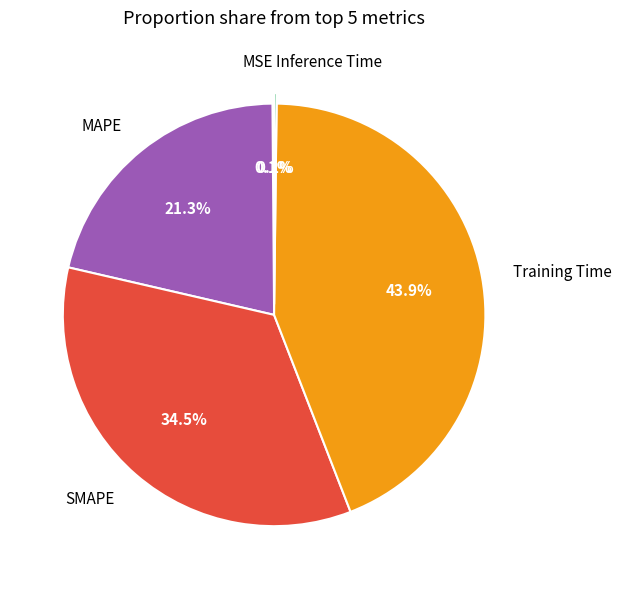

Is there a majority slice in this chart?

No